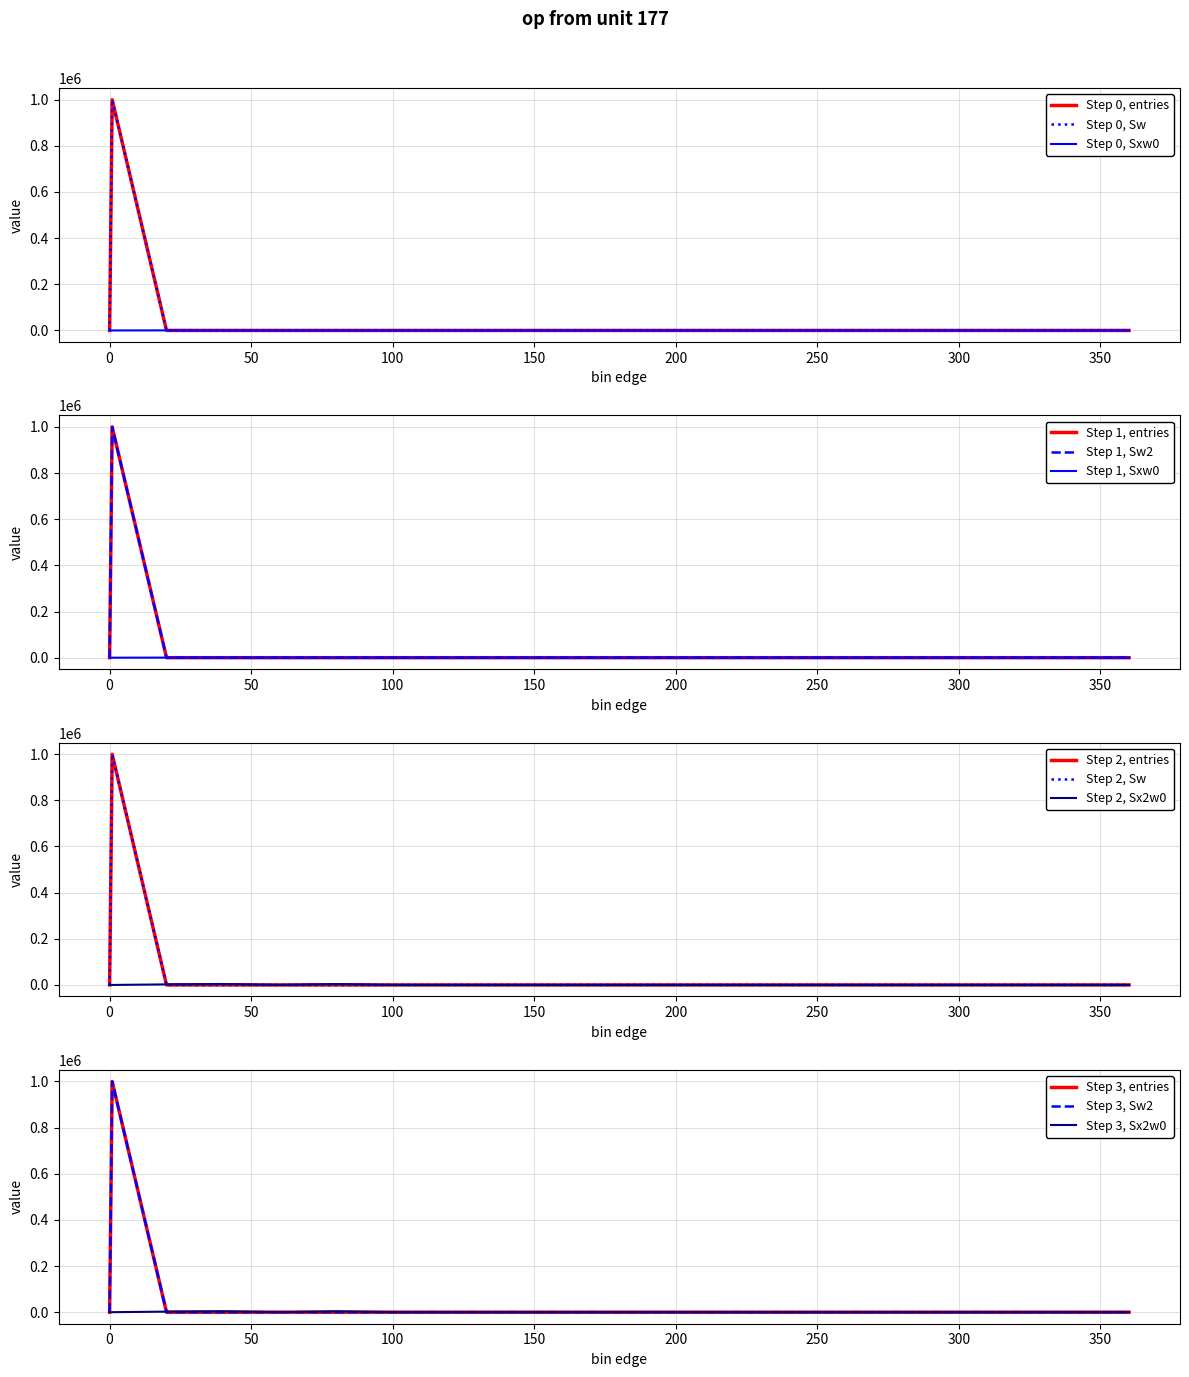

What is the difference between the maximum and second lowest values in the Sw2 series?

999934